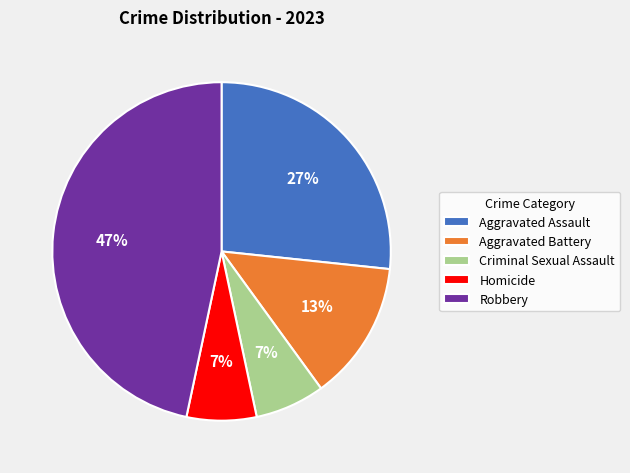

How many slices are in this pie chart?

5